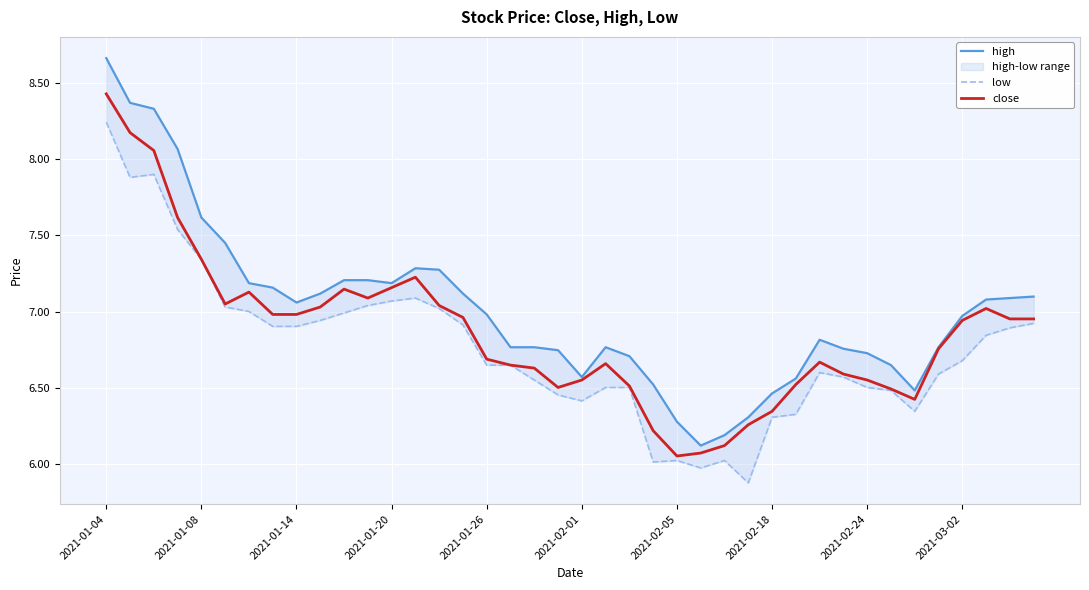

Is it true that low equals 6.3 at 2021-02-18?

True